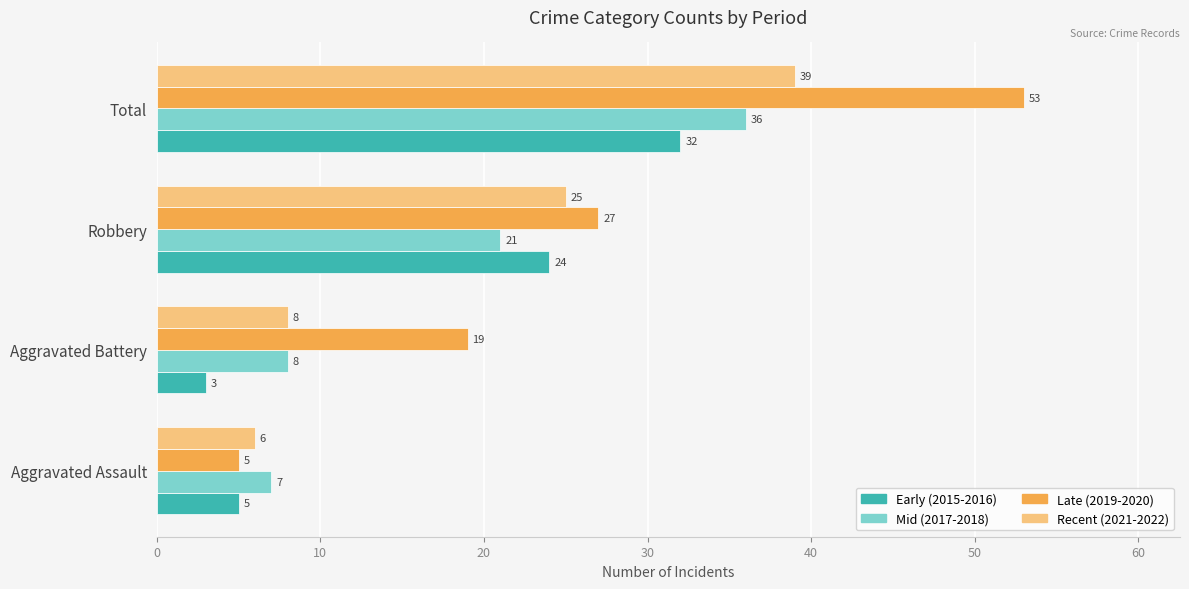

Where is Recent (2021-2022) nearest to the value 22?

Robbery